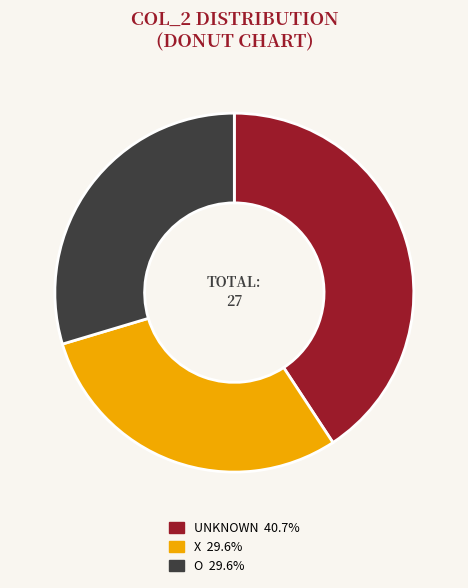

Is there a majority slice in this chart?

No